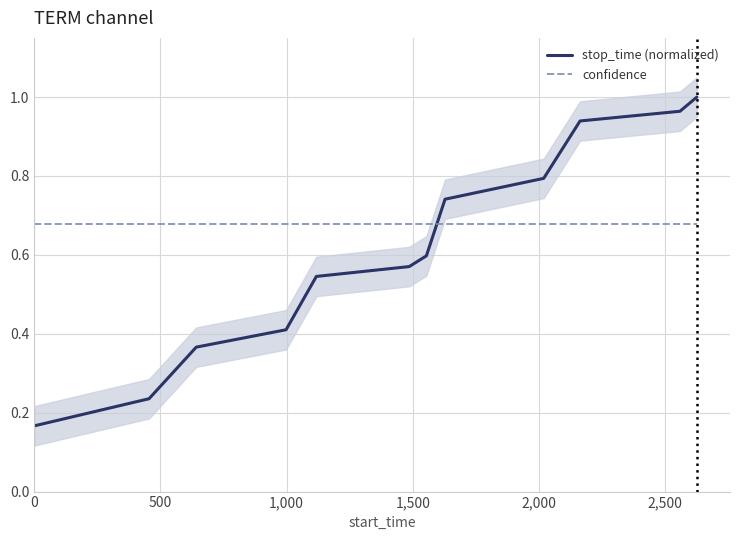

True or false: stop_time (normalized) and confidence intersect in this chart.

True